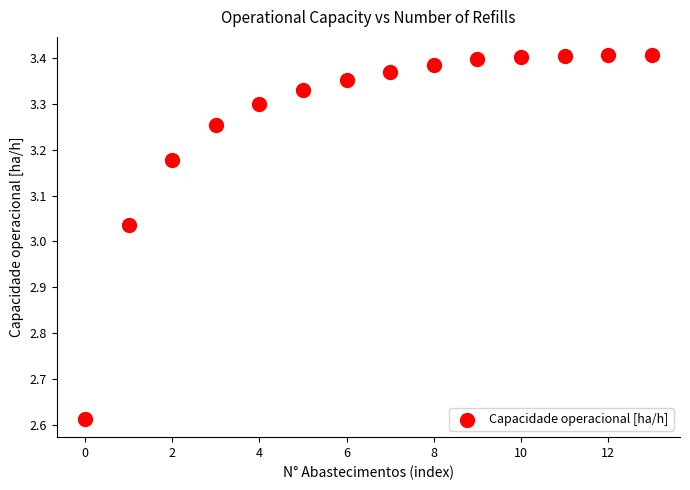

What is the range of Y values (max minus min)?

0.8